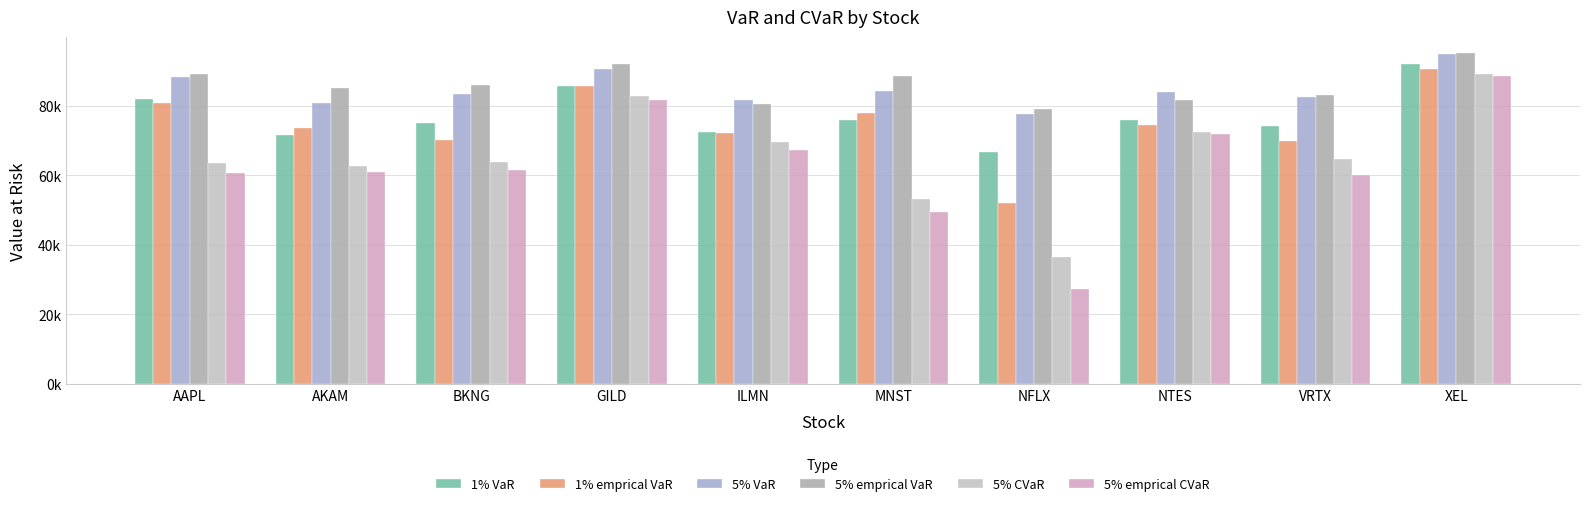

Does the chart contain stacked bars?

No